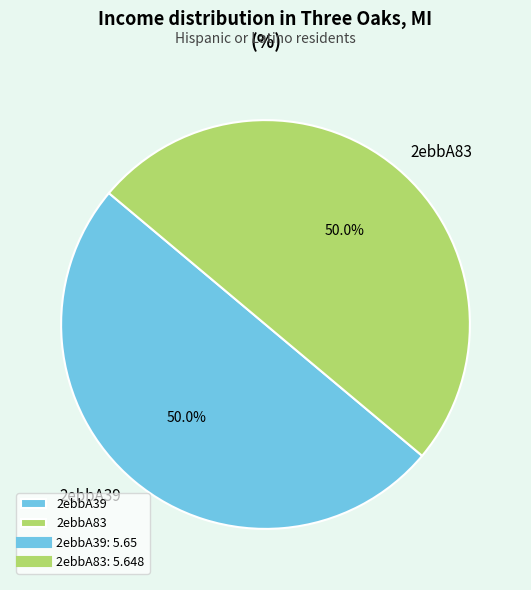

Do 2ebbA39 and 2ebbA83 together represent more than half of the pie?

Yes